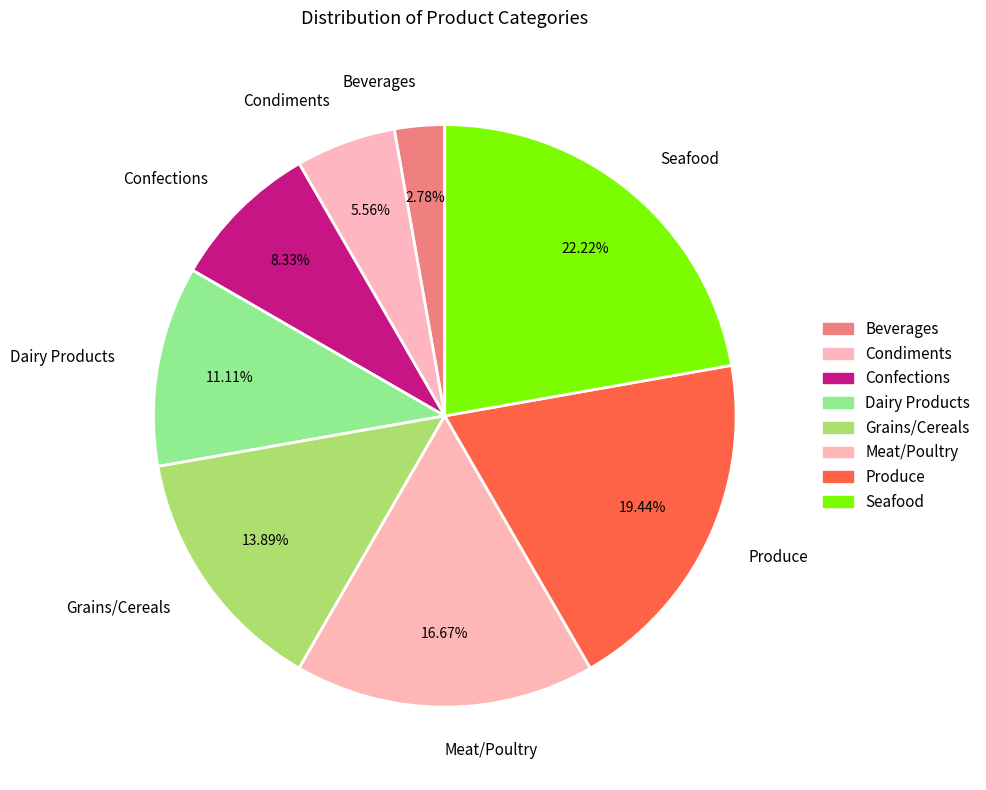

Which slice is the smallest?

Beverages